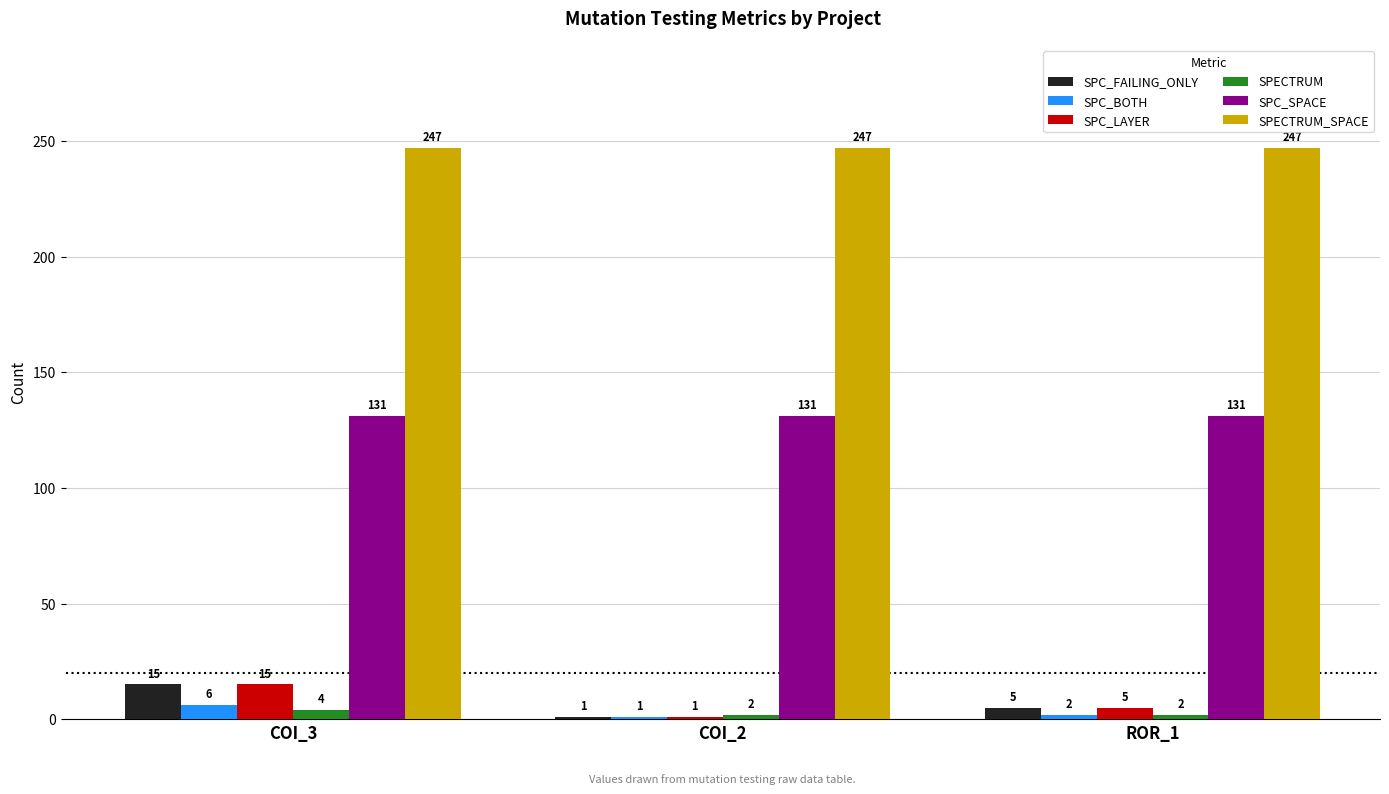

What is the highest value of the SPC_LAYER series?

15